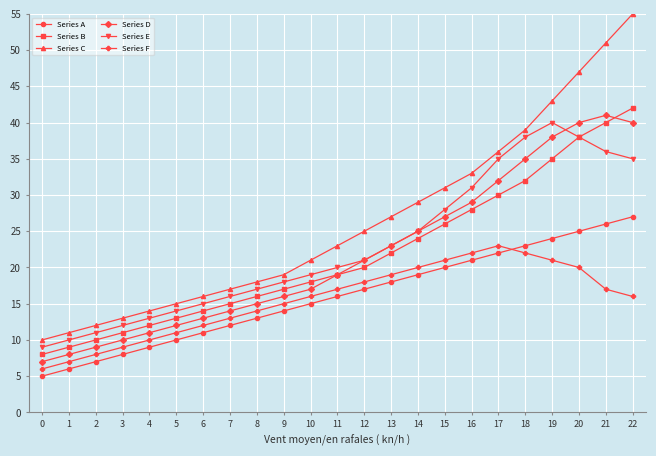

What is the greatest value displayed?

55